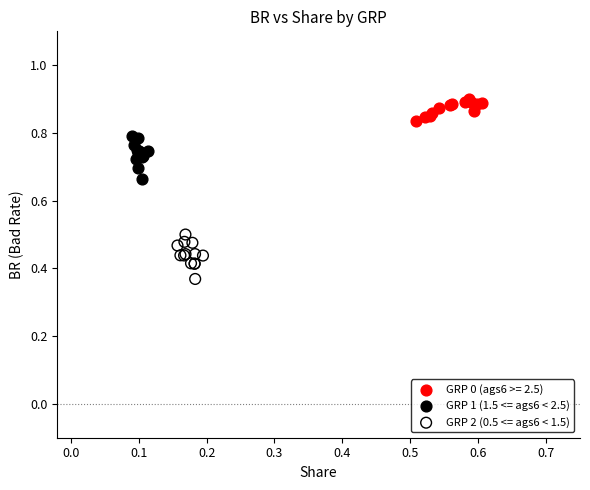

Which series contains the highest Y value?

GRP 0 (ags6 >= 2.5)